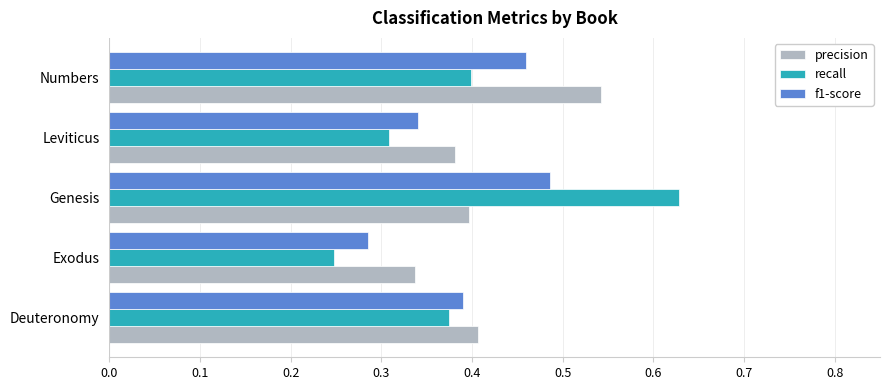

True or false: precision has a value of 0.5 at Exodus.

False